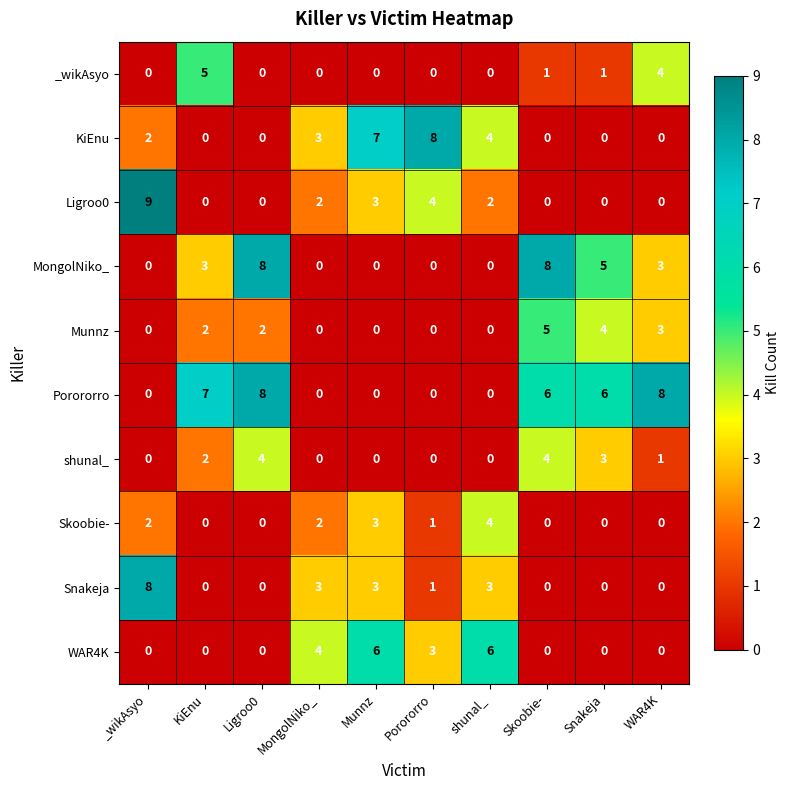

The Skoobie- series shows 0 at WAR4K. True or false?

True